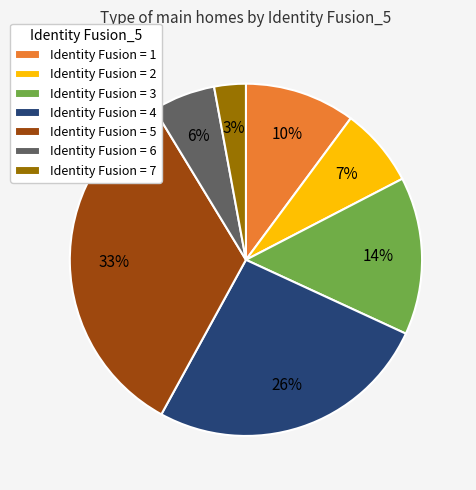

Rank the categories by value from highest to lowest.

Identity Fusion = 5, Identity Fusion = 4, Identity Fusion = 3, Identity Fusion = 1, Identity Fusion = 2, Identity Fusion = 6, Identity Fusion = 7